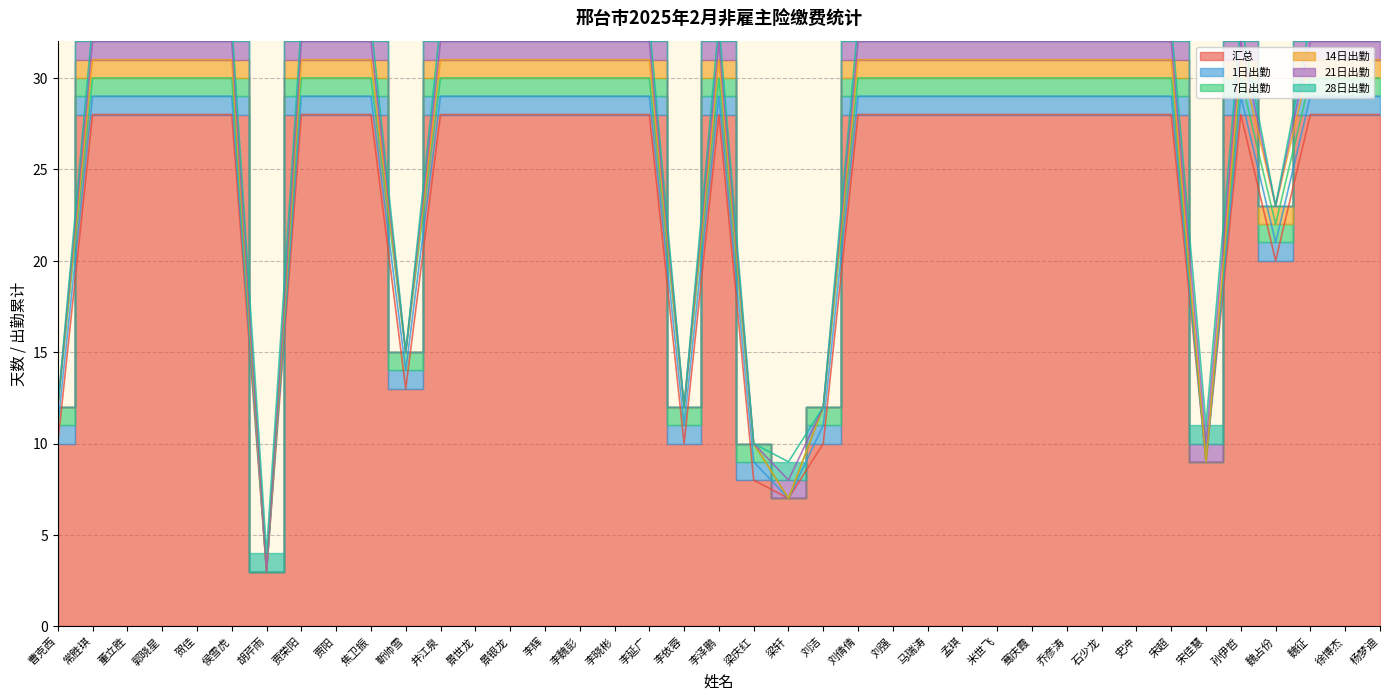

List the labels in order of 14日出勤 value, smallest first.

曹克西, 胡芹雨, 靳帅雪, 李依蓉, 梁庆红, 梁轩, 刘洁, 宋佳慧, 常胜琪, 董立胜, 郭晓星, 贺佳, 侯雪虎, 贾荣阳, 贾阳, 焦卫振, 井江泉, 景世龙, 景银龙, 李辉, 李魏彭, 李晓彬, 李延广, 李泽鹏, 刘倩倩, 刘强, 马瑞涛, 孟琪, 米世飞, 骞庆霞, 乔彦涛, 石少龙, 史冲, 宋超, 孙伊哲, 魏占份, 魏征, 徐博杰, 杨梦迪